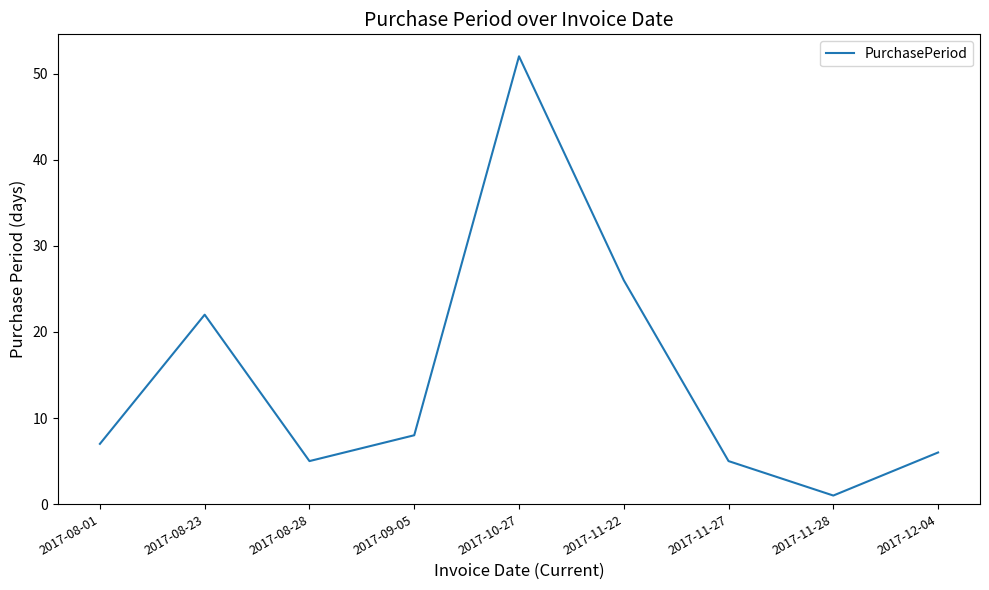

Is it true that the value at 2017-10-27 is 16?

False